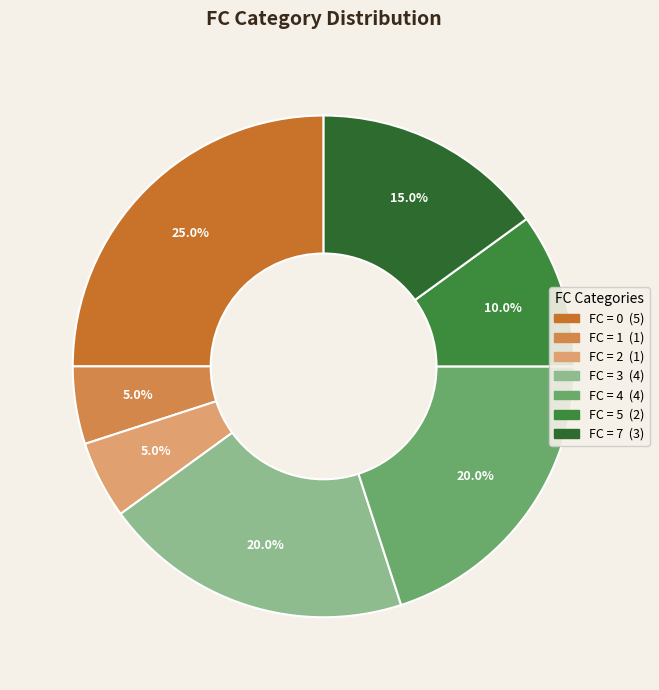

What is the smallest slice in the pie chart?

1